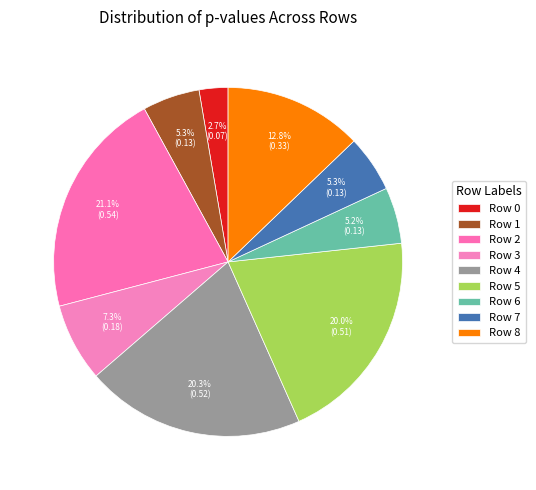

The Row 3 slice represents 7% of the pie. True or false?

True